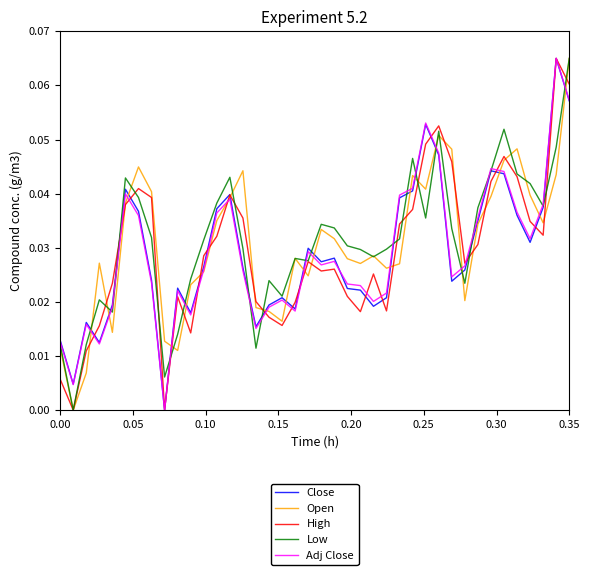

How many lines are shown in the chart?

5